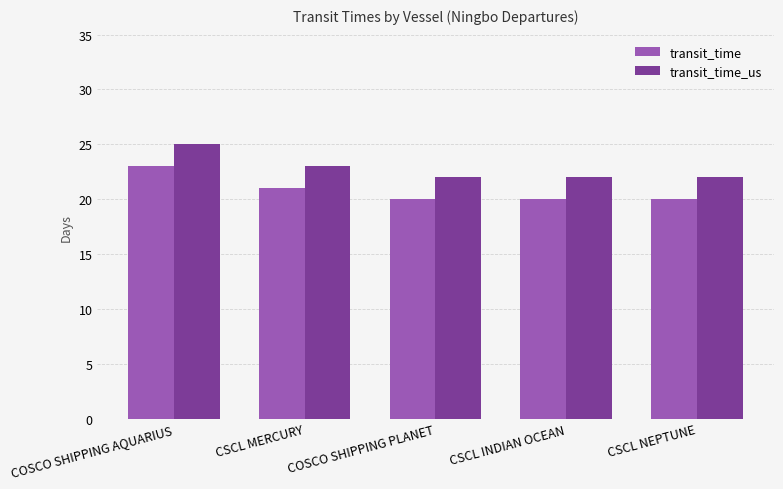

At which category is the sum across all series the highest?

COSCO SHIPPING AQUARIUS